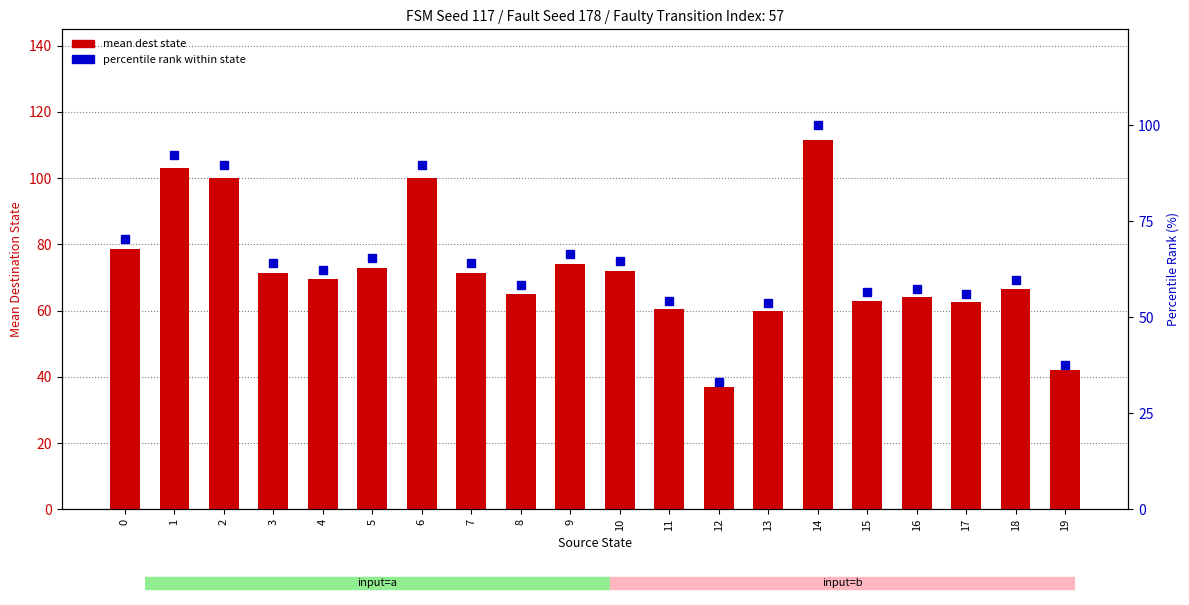

What is the average value of the percentile rank series?

64.8